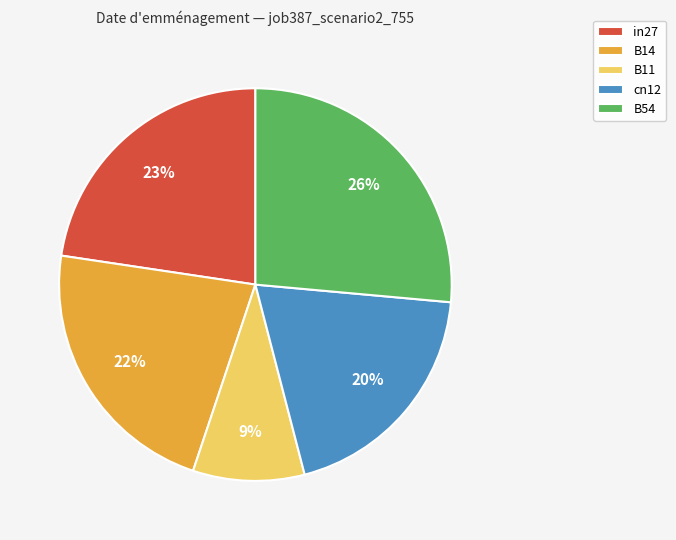

Is B14 the majority of the pie?

No